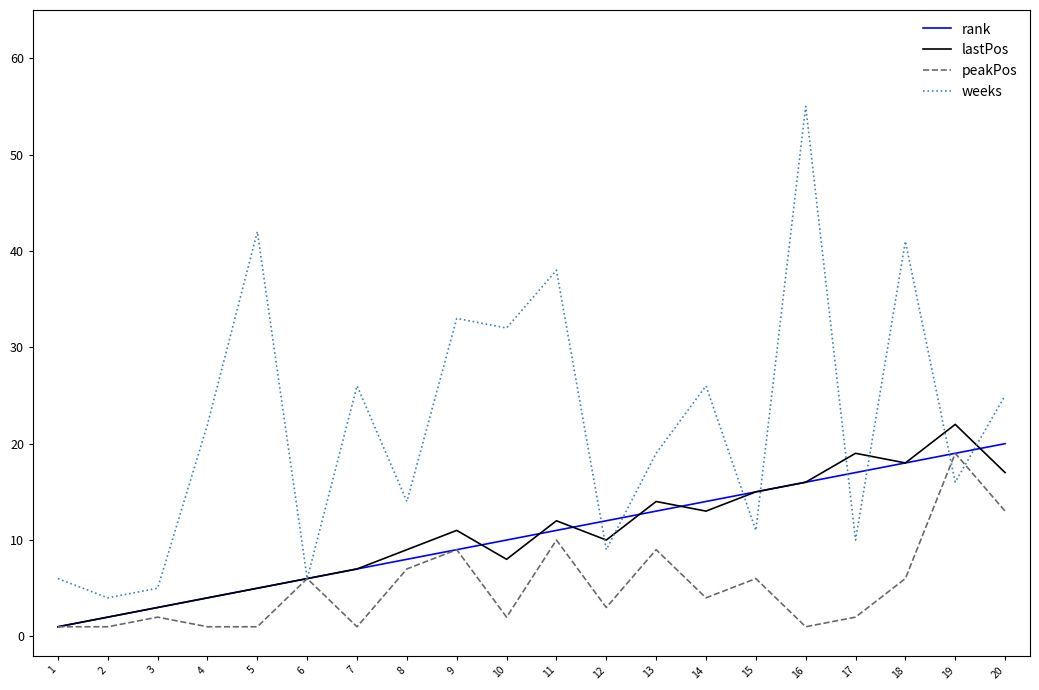

What is the sum of the weeks values at 13 and 6?

25